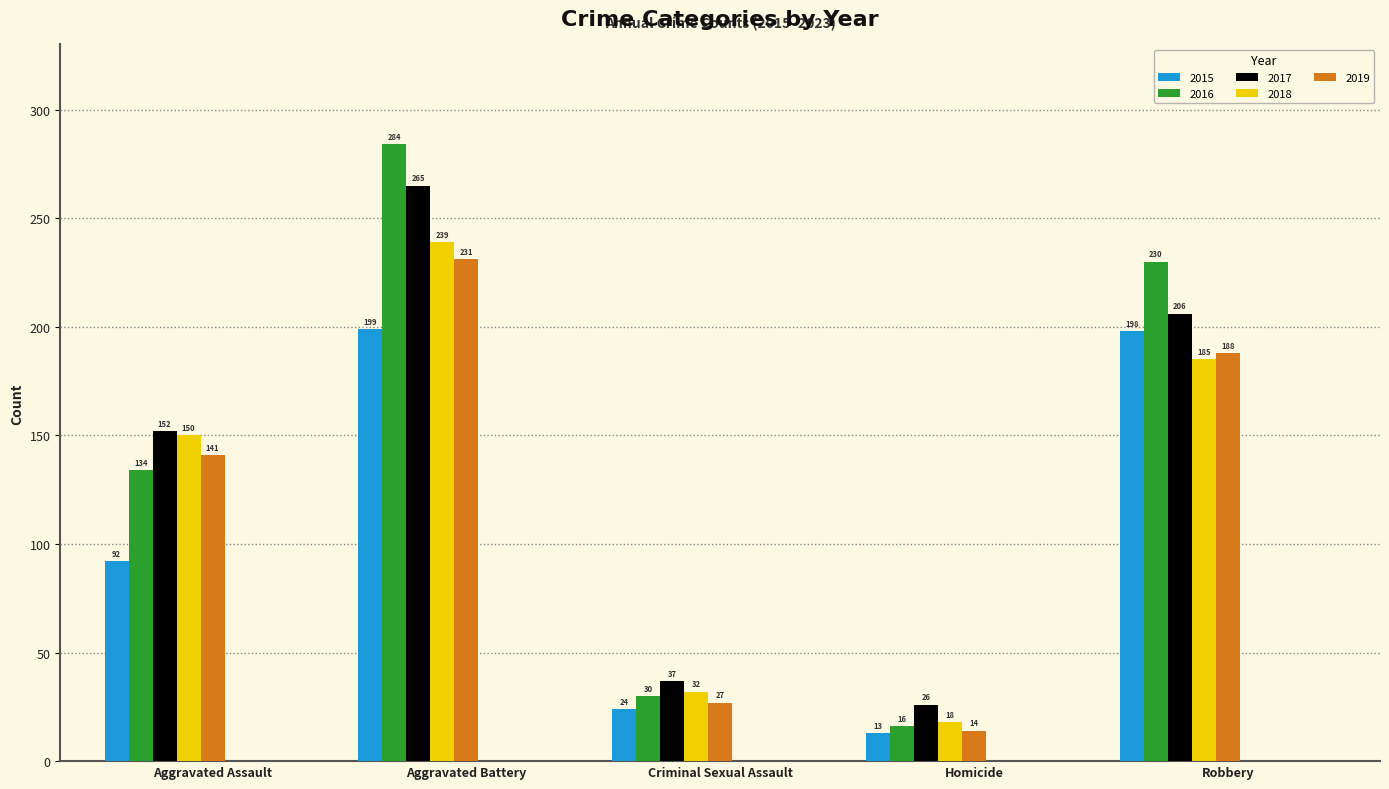

Rank the series at Homicide from lowest to highest value.

2015, 2019, 2016, 2018, 2017